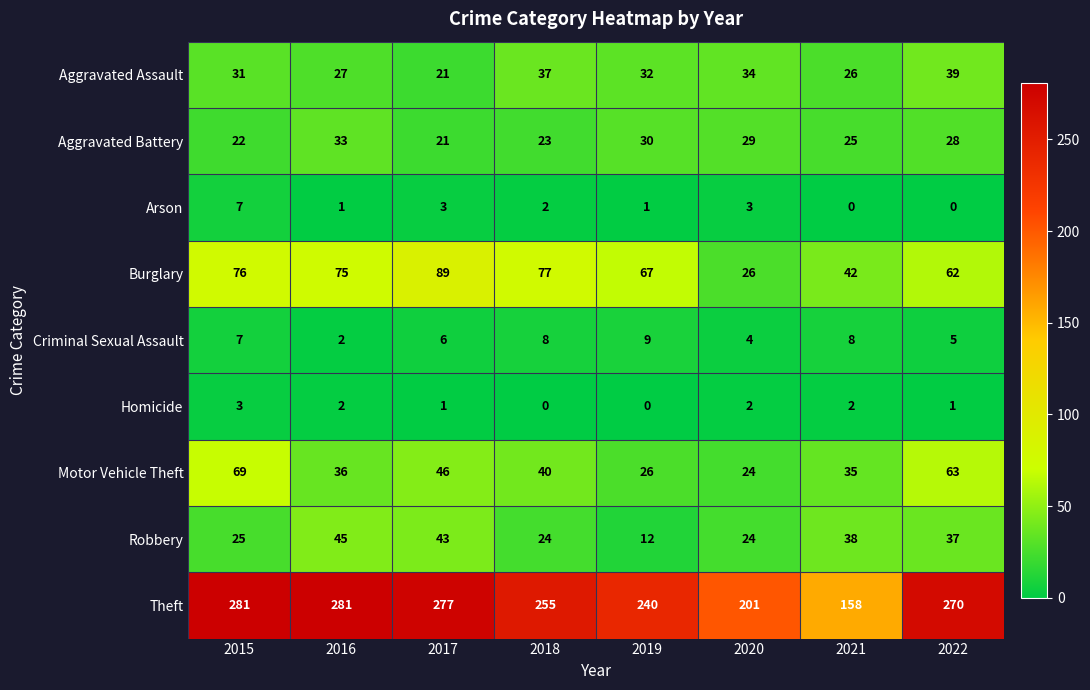

At which label does Robbery reach its peak?

2016